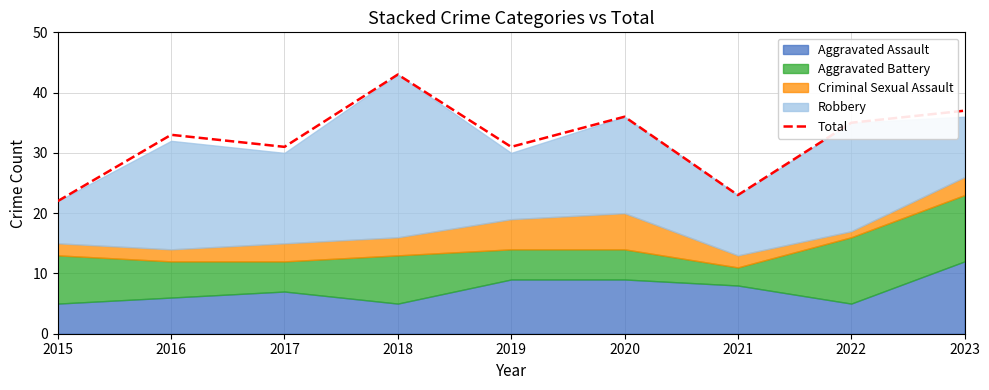

Where is the data nearest to the value 32?

2016